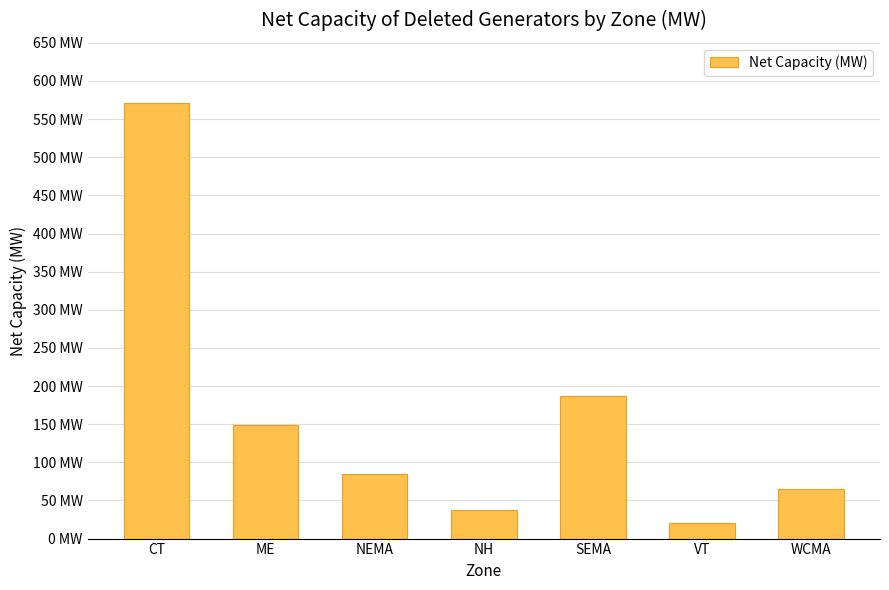

List the labels in order of value, smallest first.

VT, NH, WCMA, NEMA, ME, SEMA, CT